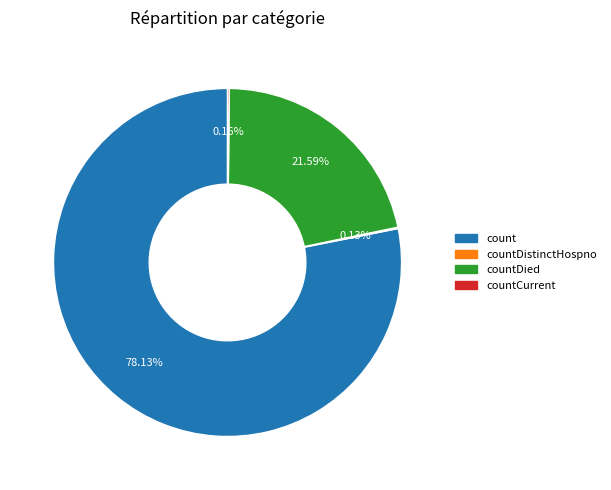

Is there a majority slice in this chart?

Yes